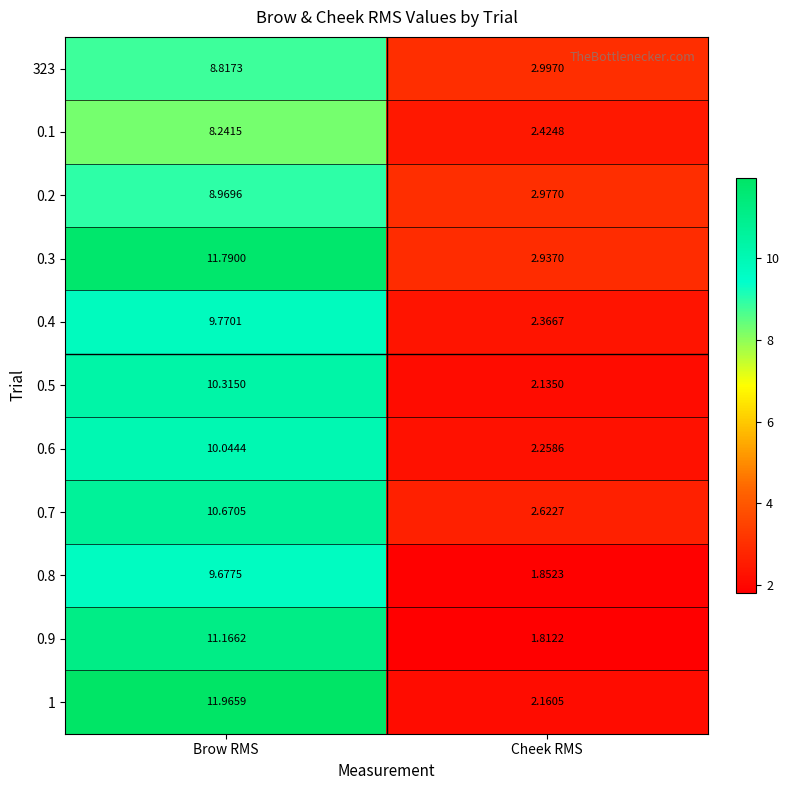

Which label corresponds to the largest value in the chart?

Brow RMS